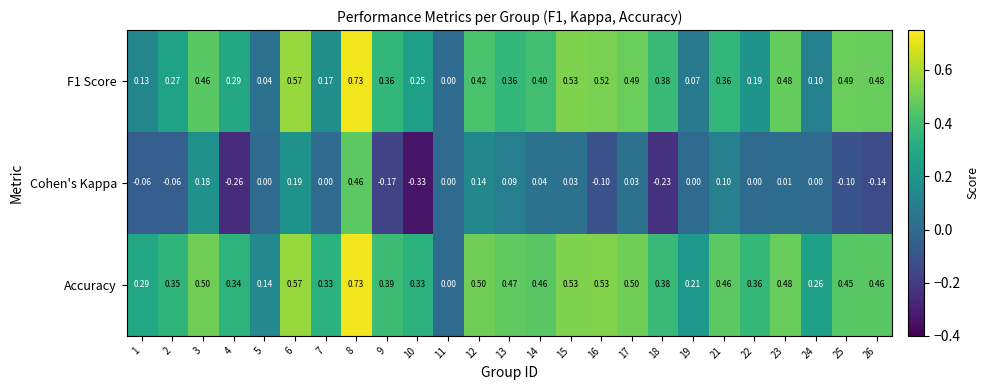

Count the number of data series in this chart.

3